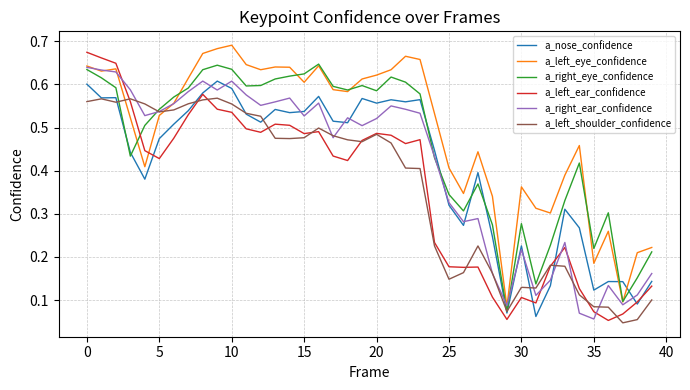

Count the a_nose_confidence values in the range 0 to 1.

40